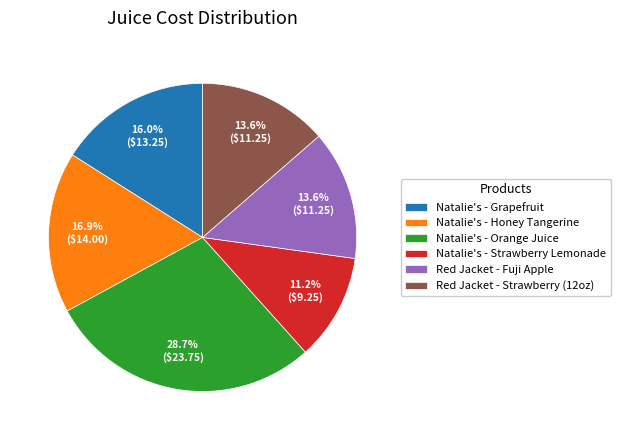

Which has a higher value, Natalie's - Strawberry Lemonade or Natalie's - Grapefruit?

Natalie's - Grapefruit